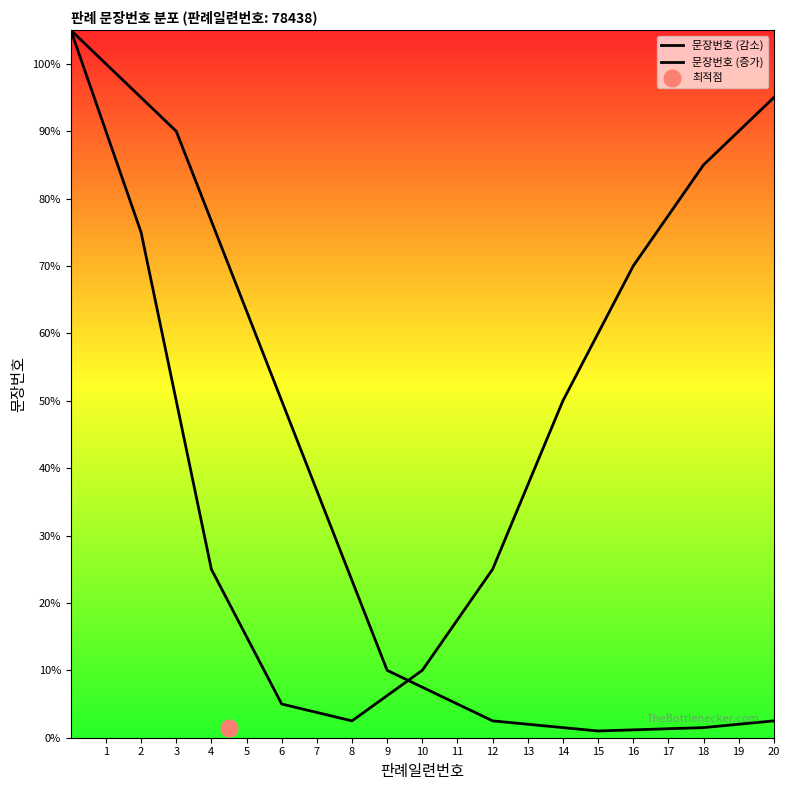

Reading left to right, list all the values displayed in this chart.

1	2	3	4	5	6	7	8	9	10	11	12	13	14	15	16	17	18	19	20